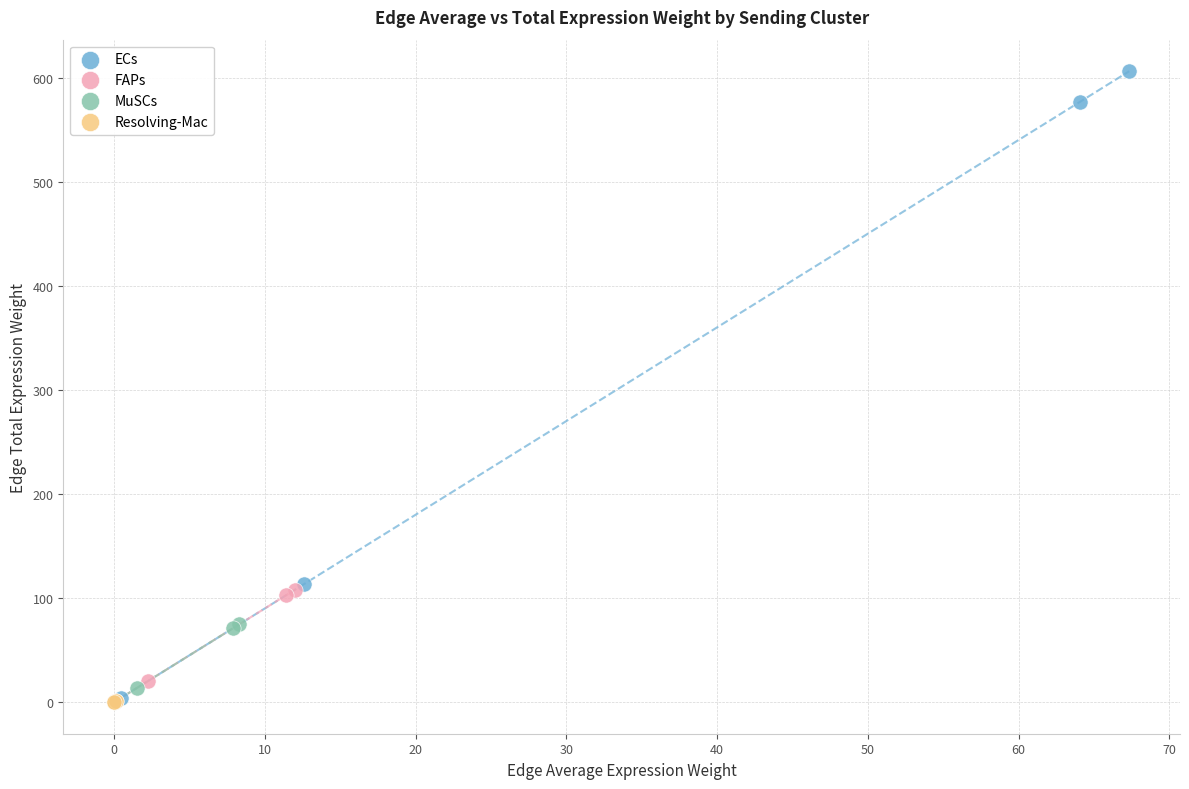

What are all the series names shown in the legend?

ECs, FAPs, MuSCs, Resolving-Mac